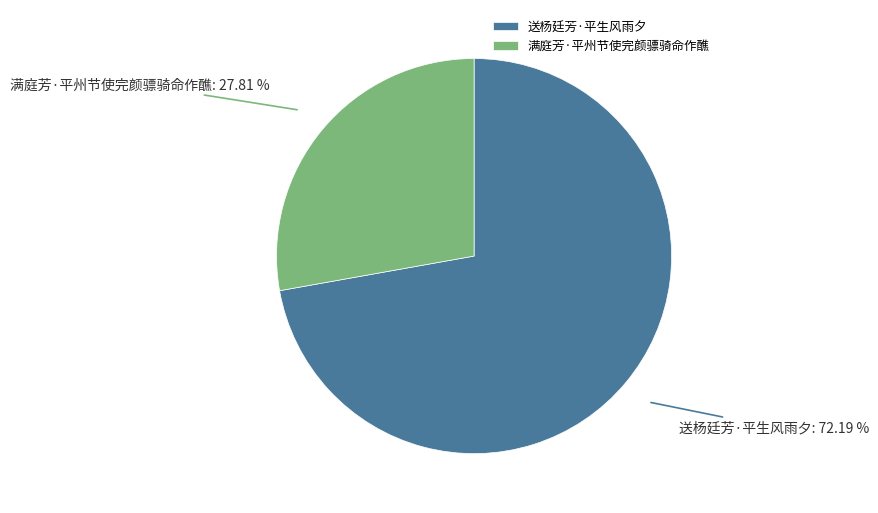

What is the total percentage of 送杨廷芳·平生风雨夕 and 满庭芳·平州节使完颜骠骑命作醮?

100.0%